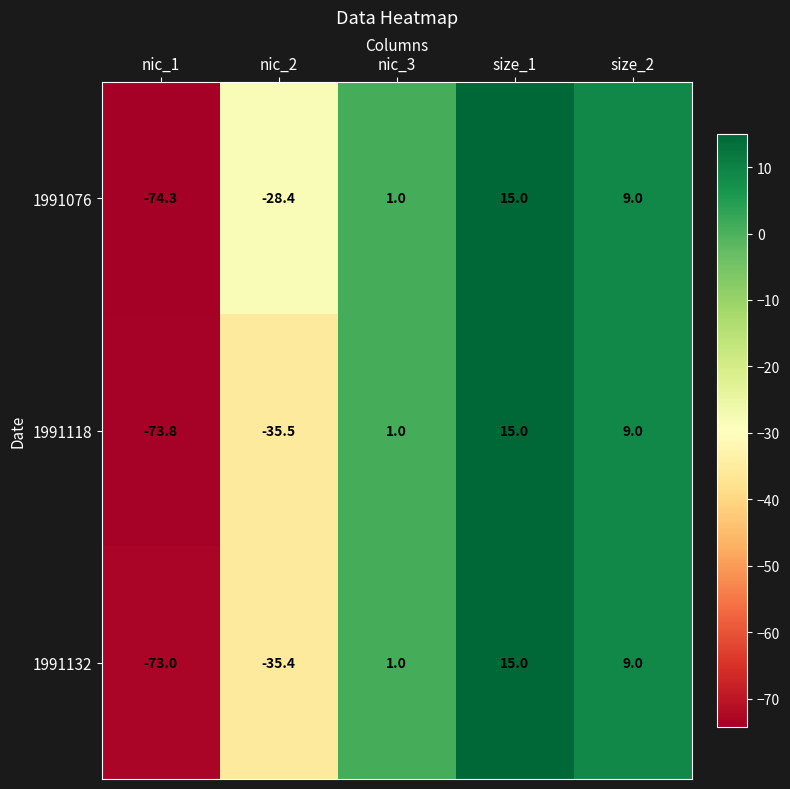

What value does the 1991118 series have at nic_2?

-35.5